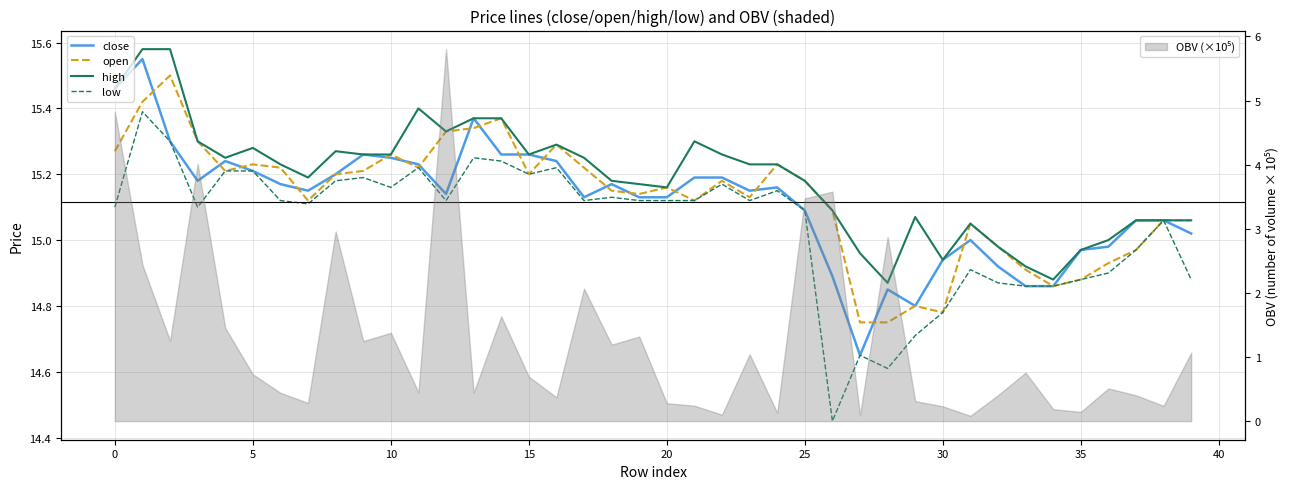

How many values in the close series are below 15?

10